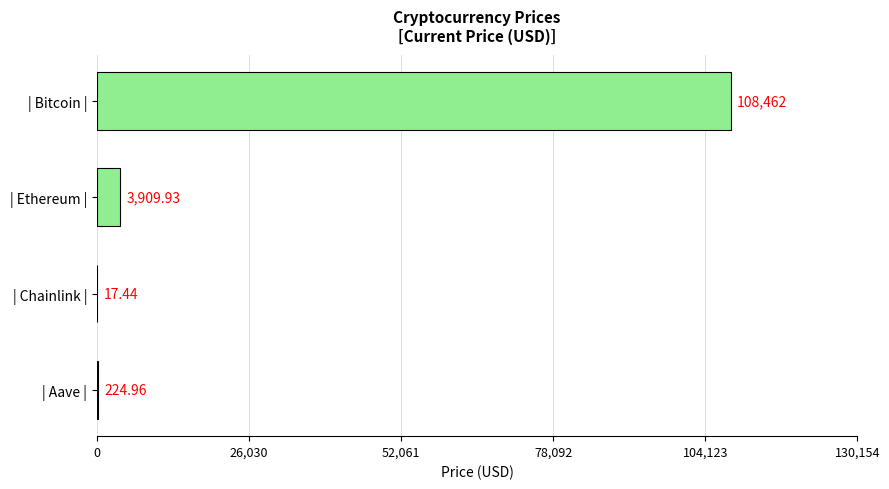

What is the sum of all values?

112614.3